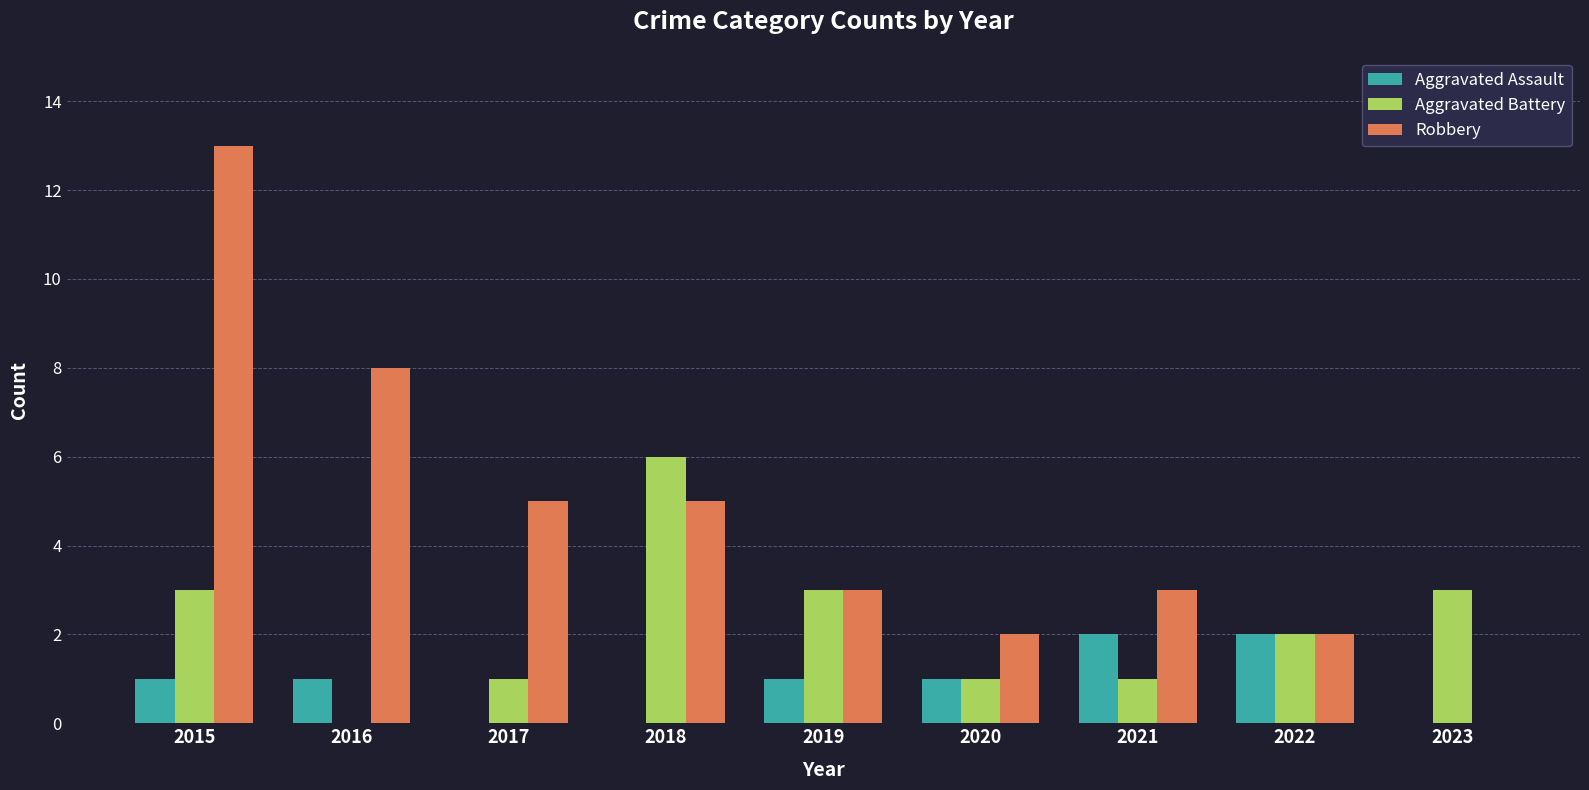

What is the maximum value shown in the chart?

13